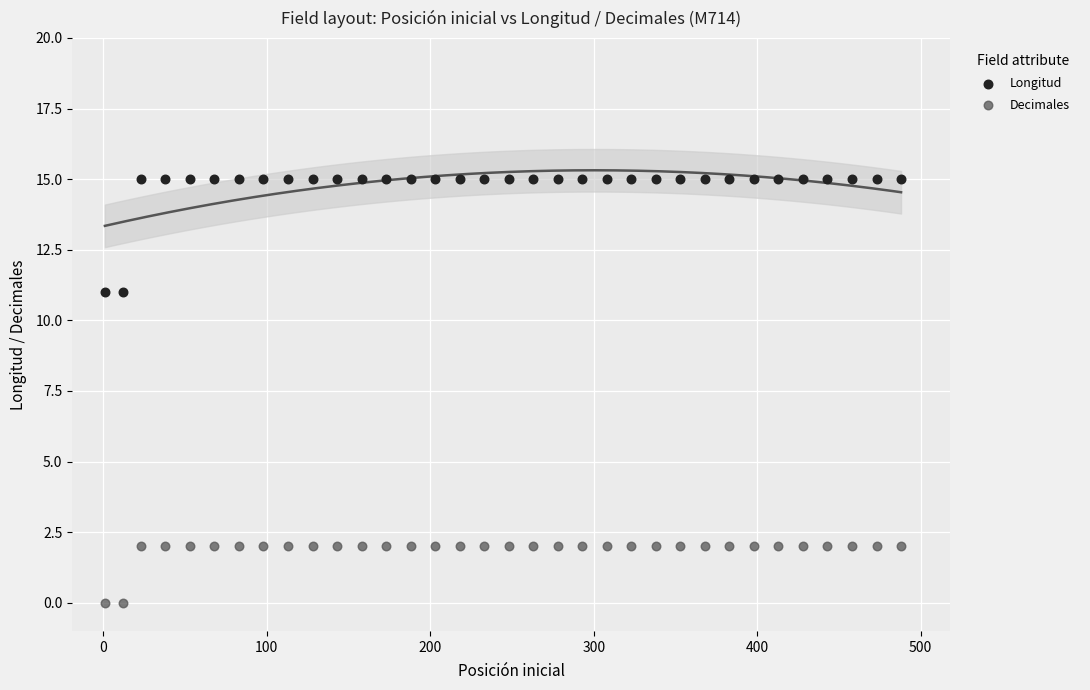

What are all the series names shown in the legend?

Longitud, Decimales